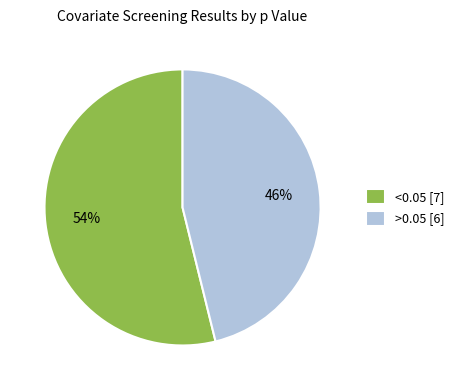

Which category accounts for the majority?

<0.05